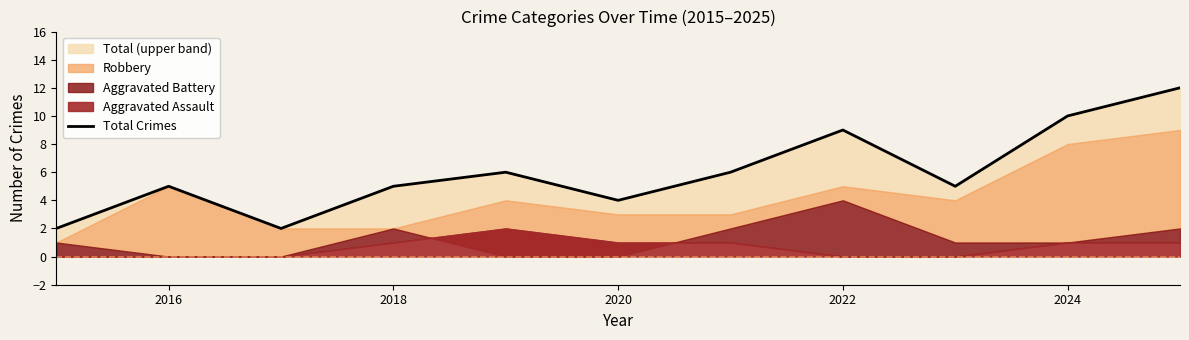

Which has a higher value, 2024 or 2016?

2024